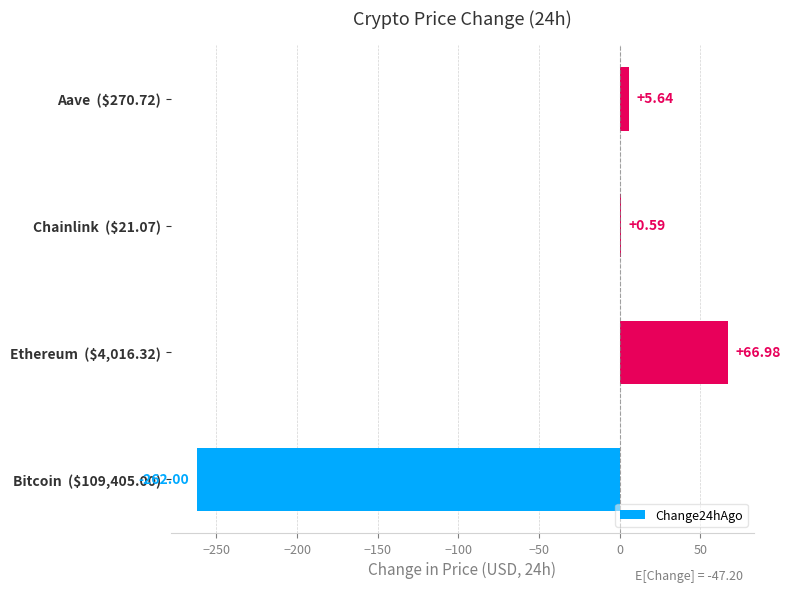

What is the sum of all values?

-188.8